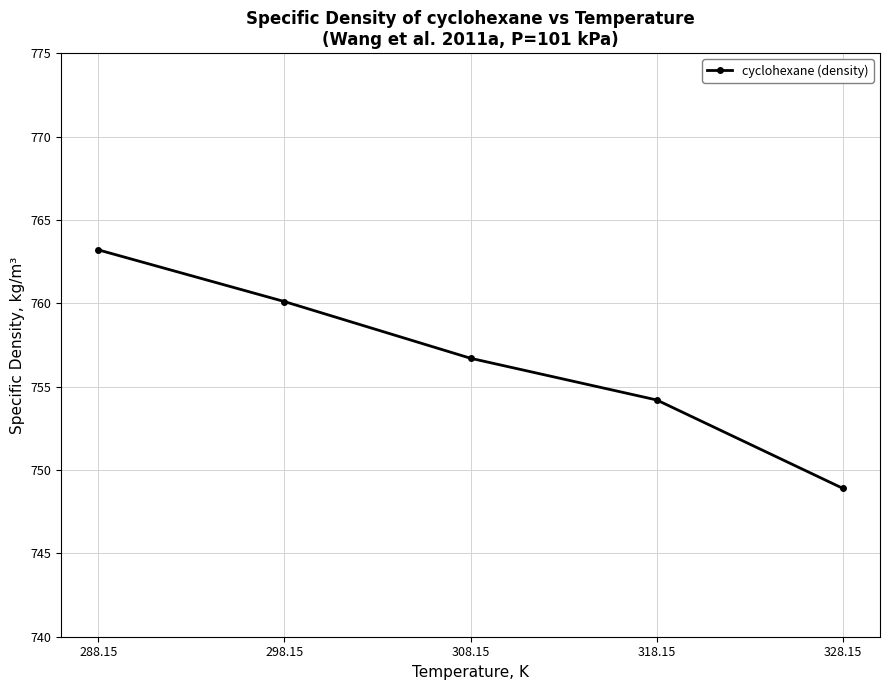

Rank the categories by value from highest to lowest.

288.15, 298.15, 308.15, 318.15, 328.15